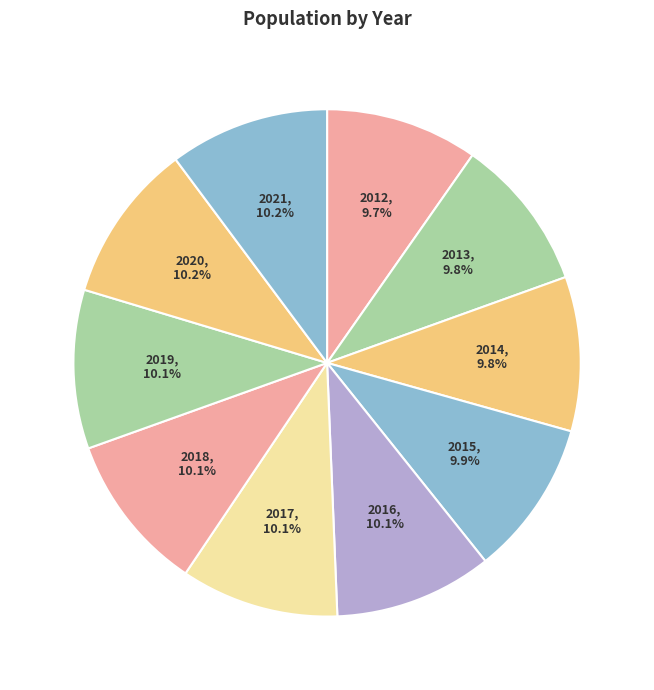

What percentage do 2014 and 2020 together represent?

20.0%